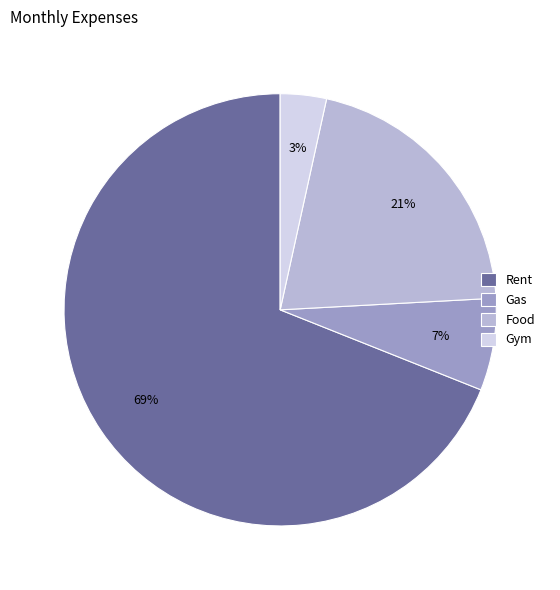

To the nearest percent, what is the combined percentage of Rent and Food?

90%